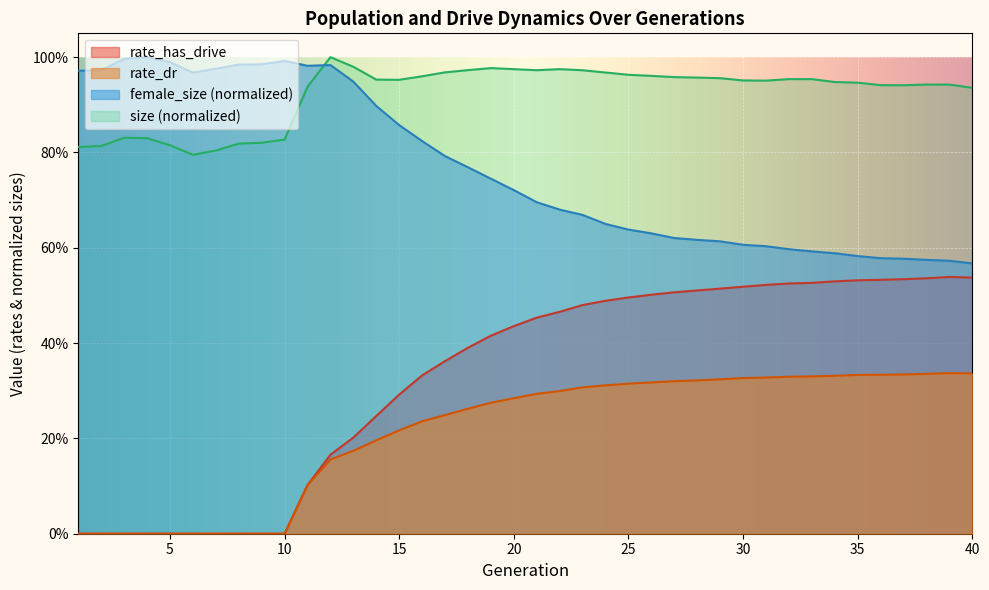

Is it true that size equals 0.8 at 7?

True